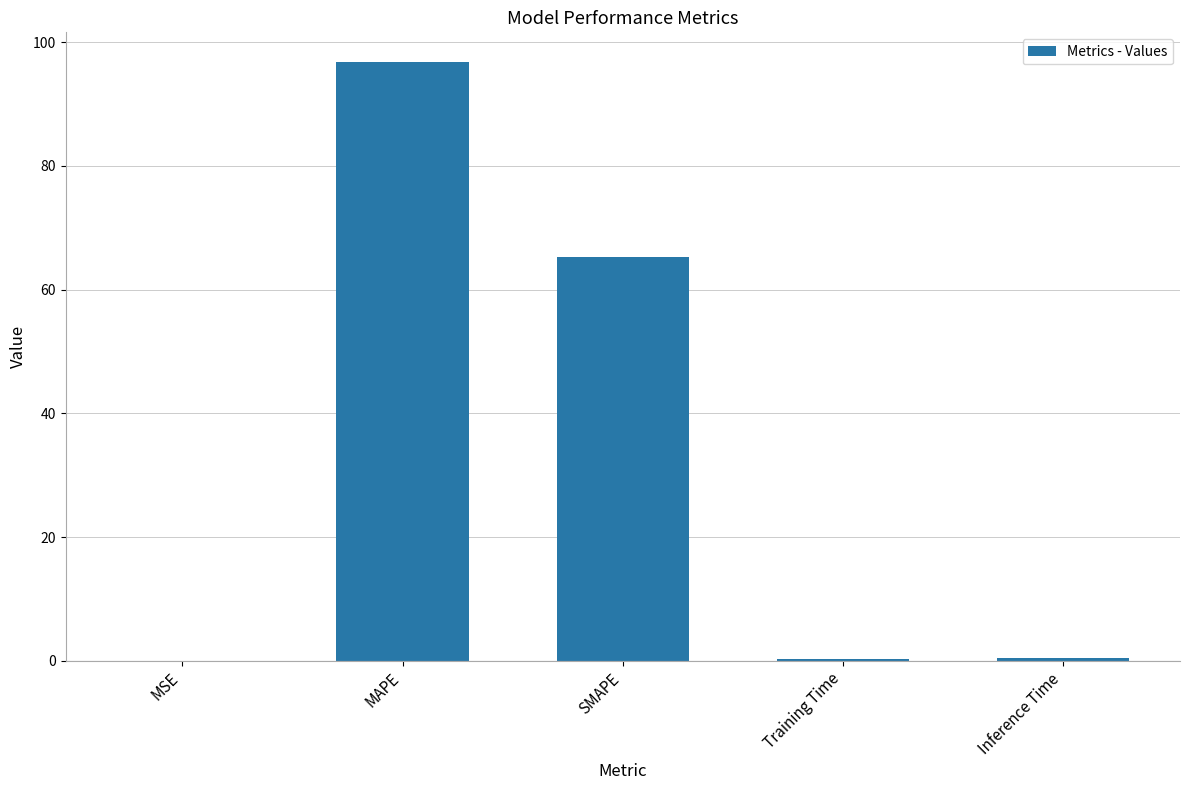

At which category does the chart reach its peak across all series?

MAPE